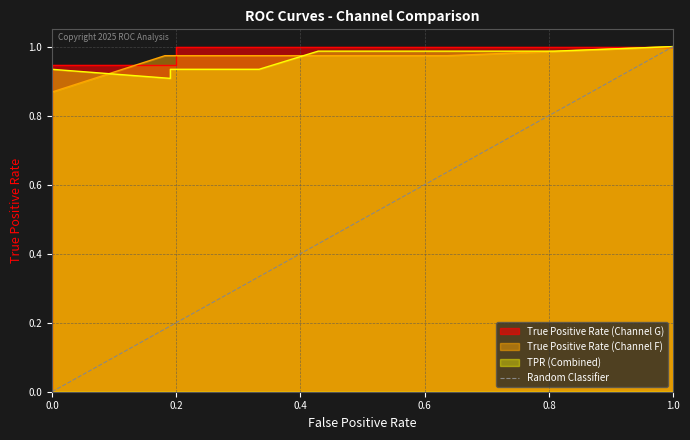

Is it true that the value at 1.0 is 1?

False